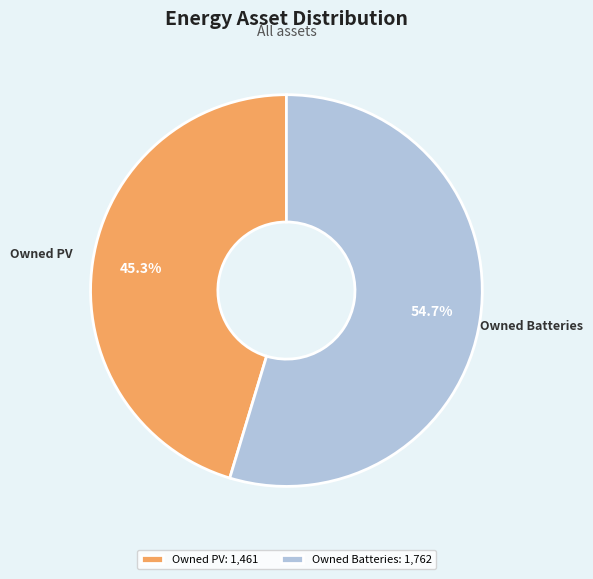

What is the ratio of the value at Owned PV to the value at Owned Batteries?

0.8